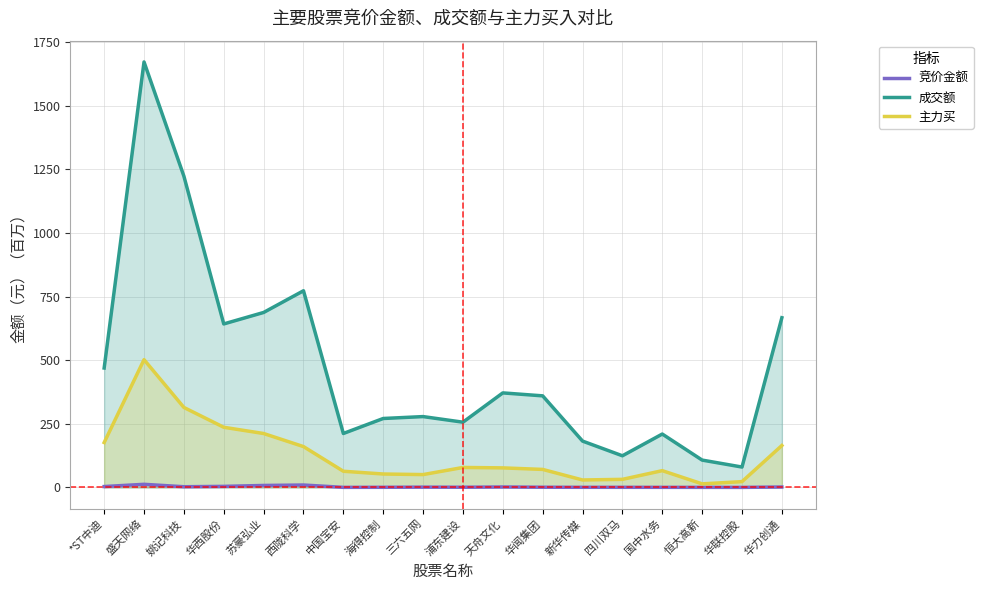

What is the value of the 竞价金额 point at the 6th from the left?

9.3